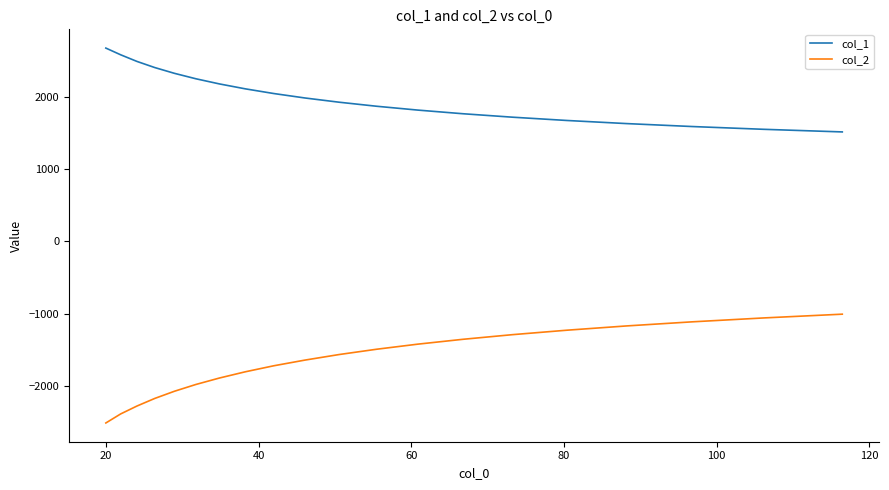

Rank the series by their maximum value, from lowest to highest.

col_2, col_1